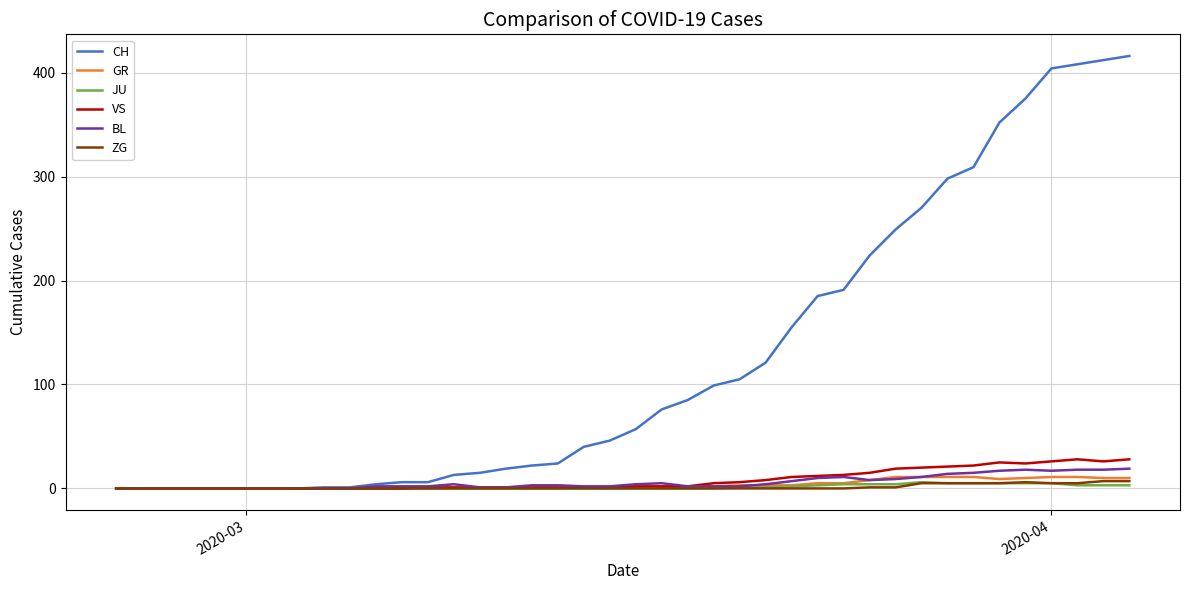

What is the highest value of the JU series?

6